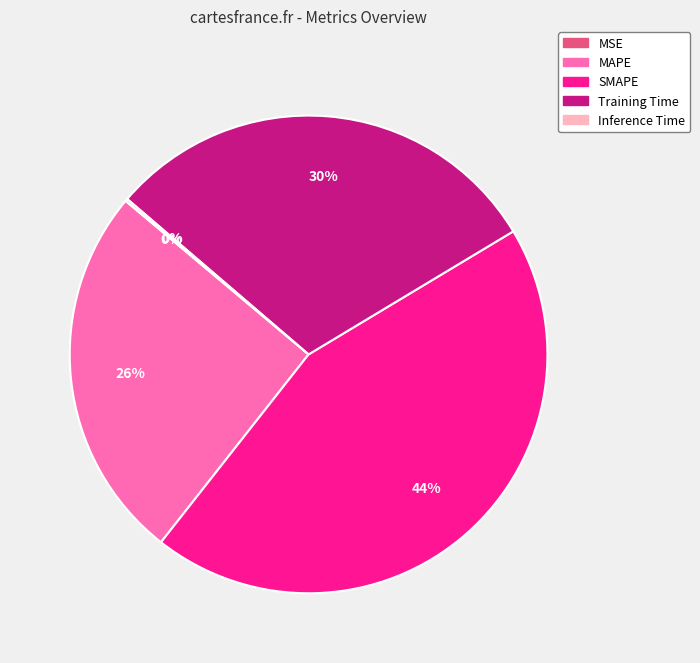

Which category has the biggest portion of the pie?

SMAPE